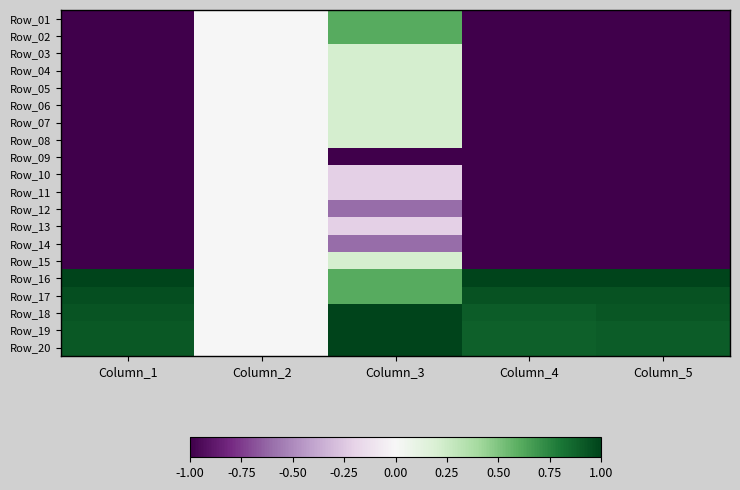

Reading right to left, extract all data points from this chart.

Row_01: Column_5=-1.0	Column_4=-1.0	Column_3=0.6	Column_2=0.0	Column_1=-1.0
Row_02: Column_5=-1.0	Column_4=-1.0	Column_3=0.6	Column_2=0.0	Column_1=-1.0
Row_03: Column_5=-1.0	Column_4=-1.0	Column_3=0.2	Column_2=0.0	Column_1=-1.0
Row_04: Column_5=-1.0	Column_4=-1.0	Column_3=0.2	Column_2=0.0	Column_1=-1.0
Row_05: Column_5=-1.0	Column_4=-1.0	Column_3=0.2	Column_2=0.0	Column_1=-1.0
Row_06: Column_5=-1.0	Column_4=-1.0	Column_3=0.2	Column_2=0.0	Column_1=-1.0
Row_07: Column_5=-1.0	Column_4=-1.0	Column_3=0.2	Column_2=0.0	Column_1=-1.0
Row_08: Column_5=-1.0	Column_4=-1.0	Column_3=0.2	Column_2=0.0	Column_1=-1.0
Row_09: Column_5=-1.0	Column_4=-1.0	Column_3=-1.0	Column_2=0.0	Column_1=-1.0
Row_10: Column_5=-1.0	Column_4=-1.0	Column_3=-0.2	Column_2=0.0	Column_1=-1.0
Row_11: Column_5=-1.0	Column_4=-1.0	Column_3=-0.2	Column_2=0.0	Column_1=-1.0
Row_12: Column_5=-1.0	Column_4=-1.0	Column_3=-0.6	Column_2=0.0	Column_1=-1.0
Row_13: Column_5=-1.0	Column_4=-1.0	Column_3=-0.2	Column_2=0.0	Column_1=-1.0
Row_14: Column_5=-1.0	Column_4=-1.0	Column_3=-0.6	Column_2=0.0	Column_1=-1.0
Row_15: Column_5=-1.0	Column_4=-1.0	Column_3=0.2	Column_2=0.0	Column_1=-1.0
Row_16: Column_5=1.0	Column_4=1.0	Column_3=0.6	Column_2=0.0	Column_1=1.0
Row_17: Column_5=0.9	Column_4=0.9	Column_3=0.6	Column_2=0.0	Column_1=1.0
Row_18: Column_5=0.9	Column_4=0.9	Column_3=1.0	Column_2=0.0	Column_1=0.9
Row_19: Column_5=0.9	Column_4=0.9	Column_3=1.0	Column_2=0.0	Column_1=0.9
Row_20: Column_5=0.9	Column_4=0.9	Column_3=1.0	Column_2=0.0	Column_1=0.9